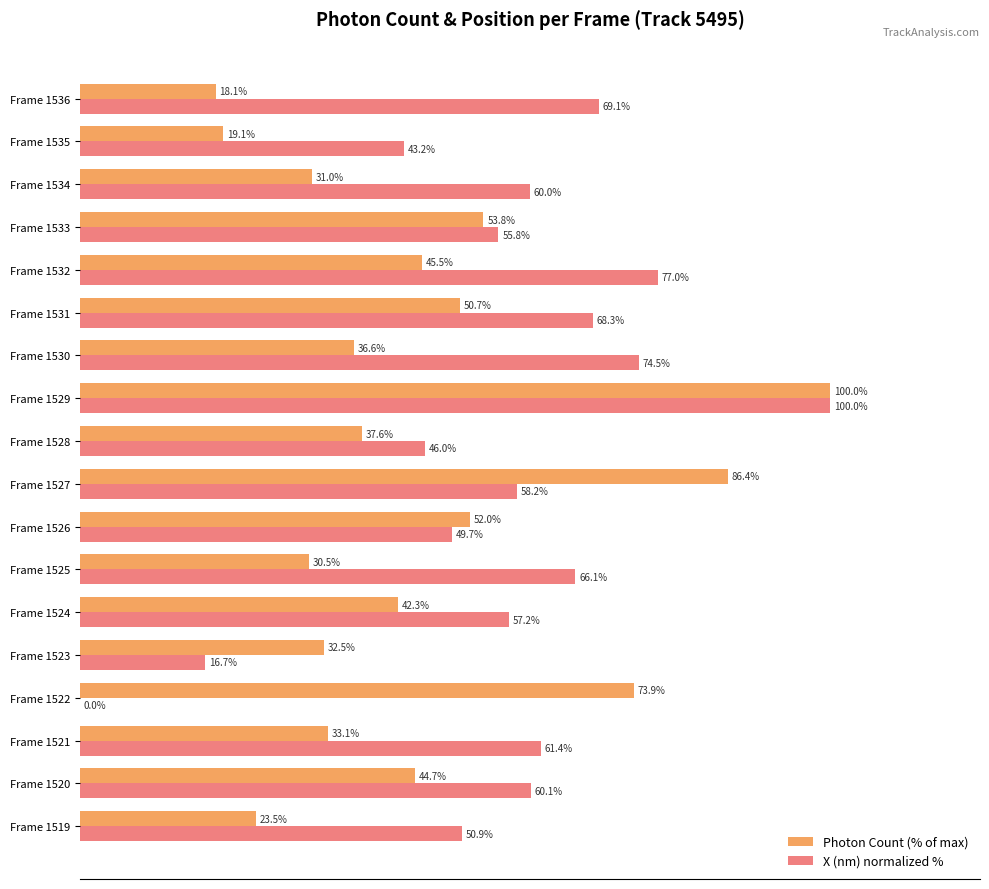

Where is X (nm) normalized % nearest to the value 50?

Frame 1526